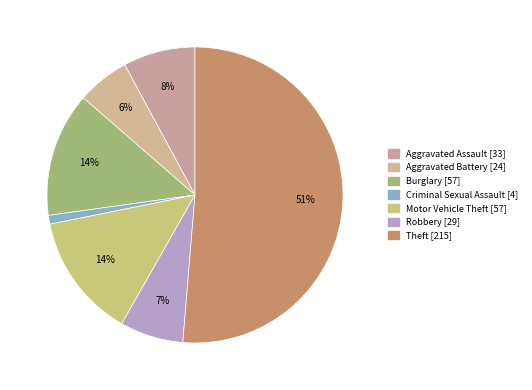

What is the majority slice?

Theft